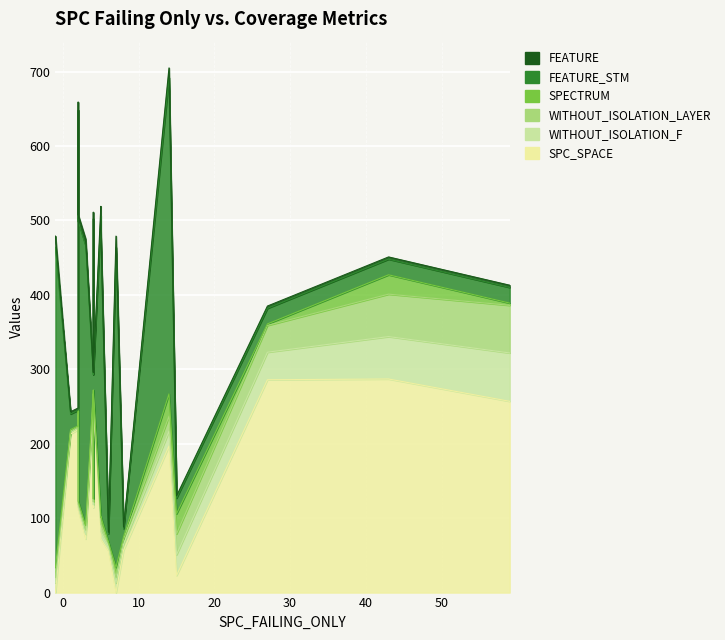

Reading right to left, what are all the values shown in this chart?

SPC_SPACE: 2=111	59=257	43=287	27=286	15=23	14=197	8=57	7=0	6=56	5=80	5=72	4=114	4=255	4=255	3=72	2=234	2=236	2=219	1=213	-1=0
WITHOUT_ISOLATION_F: 2=4	59=65	43=57	27=37	15=28	14=20	8=8	7=13	6=6	5=7	5=10	4=4	4=6	4=6	3=6	2=2	2=2	2=2	1=2	-1=13
WITHOUT_ISOLATION_LAYER: 2=4	59=64	43=57	27=36	15=28	14=20	8=7	7=8	6=5	5=7	5=10	4=4	4=6	4=6	3=6	2=2	2=2	2=2	1=2	-1=8
SPECTRUM: 2=4	59=3	43=26	27=2	15=27	14=30	8=3	7=13	6=1	5=7	5=10	4=4	4=5	4=5	3=6	2=2	2=5	2=1	1=2	-1=13
FEATURE_STM: 2=376	59=21	43=21	27=21	15=21	14=425	8=11	7=430	6=11	5=405	5=376	4=376	4=21	4=21	3=376	2=384	2=403	2=21	1=21	-1=430
FEATURE: 2=9	59=3	43=3	27=3	15=3	14=13	8=2	7=15	6=2	5=13	5=9	4=9	4=3	4=3	3=9	2=10	2=11	2=3	1=3	-1=15